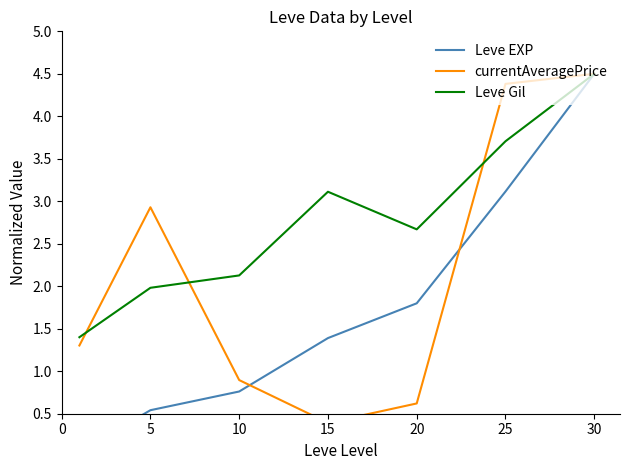

What is the value of the currentAveragePrice point at the 7th from the left?

4.5